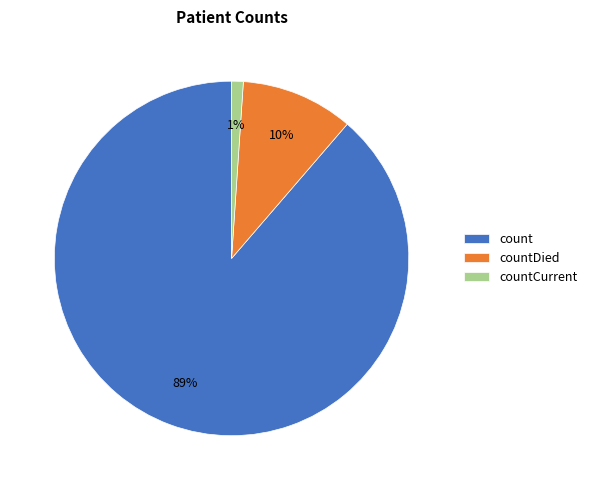

True or false: countDied accounts for 21% of the total.

False